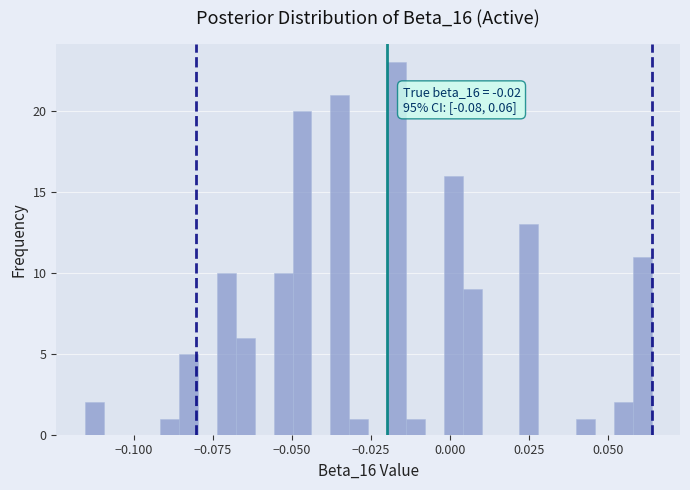

Around what value on the x-axis is the tallest bar? Give the approximate position of its centre, as read against the axis.

-0.015